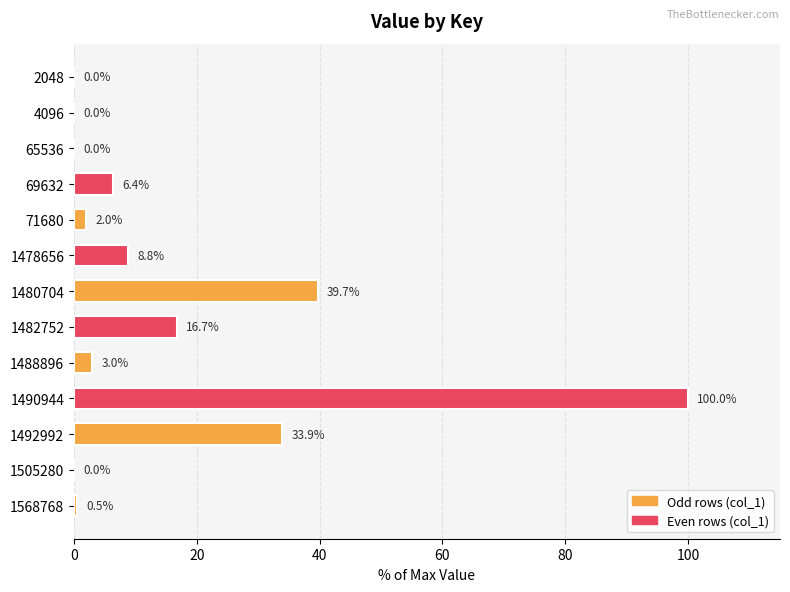

The value at 1480704 is 68.2. True or false?

False